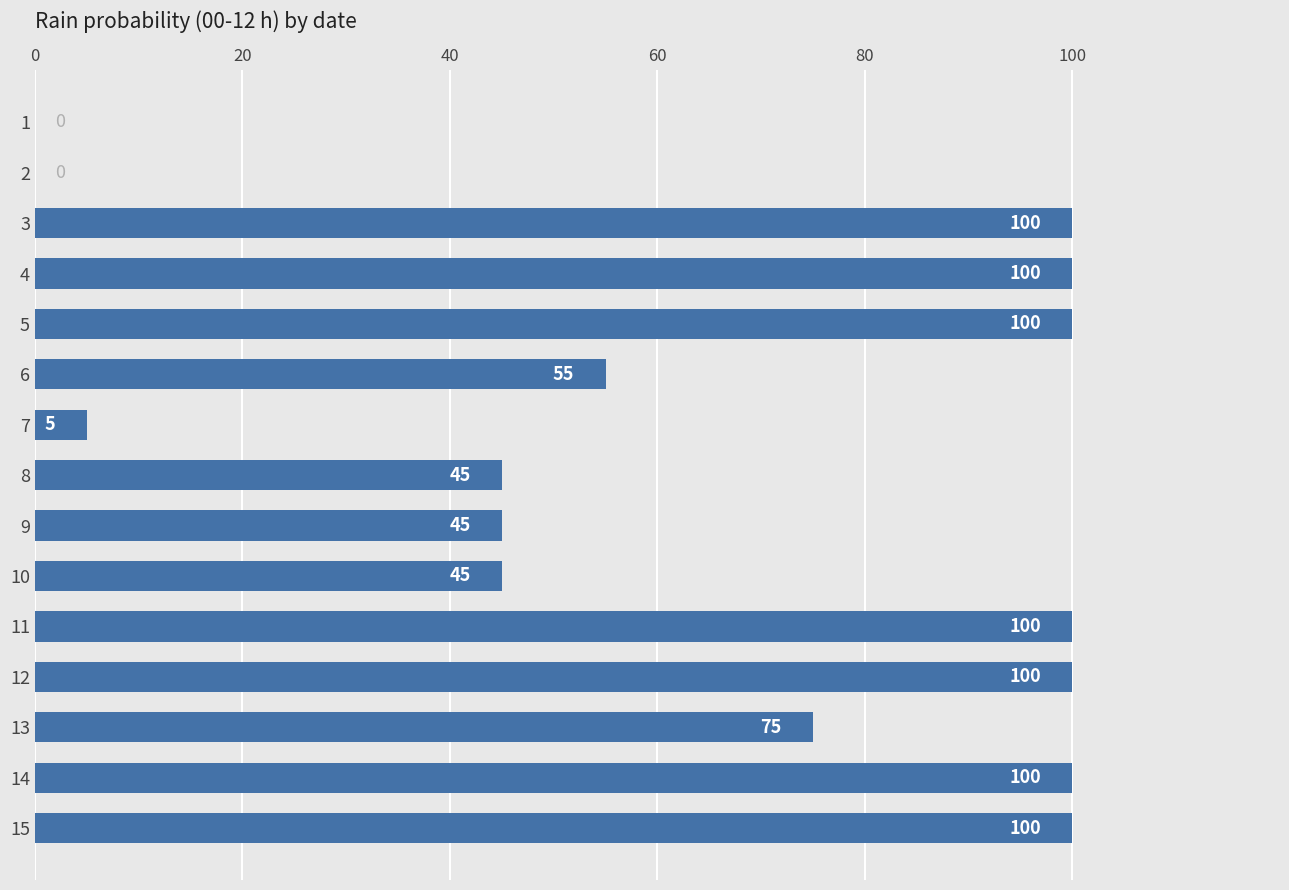

Count the number of data series in this chart.

1